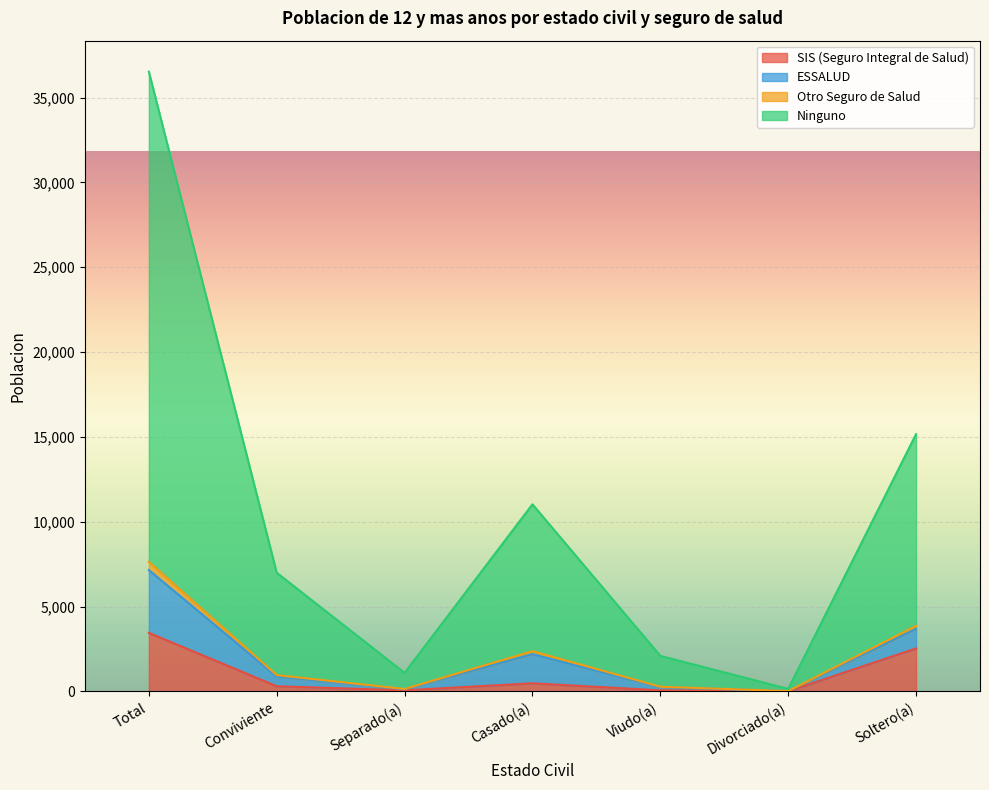

Which category has the highest value in the SIS (Seguro Integral de Salud) series?

Total